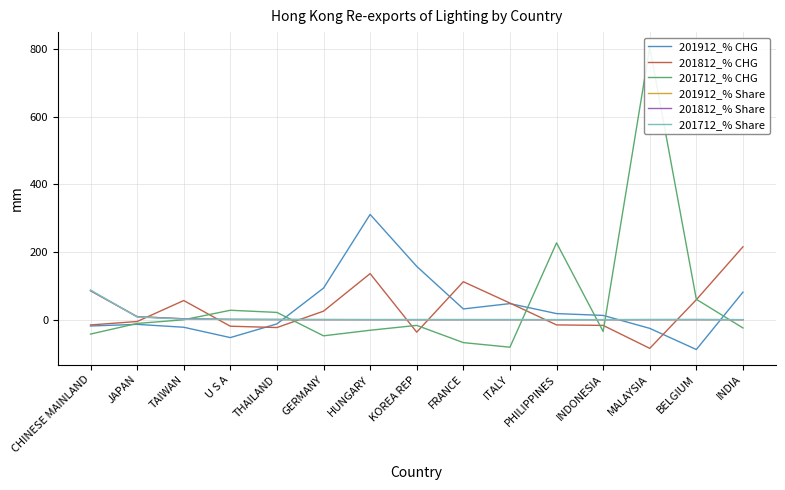

Reading right to left, list all the values displayed in this chart.

201912_% CHG: INDIA=81.3	BELGIUM=-88.2	MALAYSIA=-25.6	INDONESIA=12.6	PHILIPPINES=18.0	ITALY=47.5	FRANCE=31.8	KOREA REP=157.5	HUNGARY=311.0	GERMANY=93.4	THAILAND=-12.4	U S A=-52.9	TAIWAN=-22.3	JAPAN=-13.8	CHINESE MAINLAND=-18.6
201812_% CHG: INDIA=215.3	BELGIUM=59.1	MALAYSIA=-84.7	INDONESIA=-16.9	PHILIPPINES=-15.5	ITALY=49.1	FRANCE=112.2	KOREA REP=-36.9	HUNGARY=136.2	GERMANY=25.2	THAILAND=-23.2	U S A=-19.3	TAIWAN=56.6	JAPAN=-5.4	CHINESE MAINLAND=-15.5
201712_% CHG: INDIA=-24.4	BELGIUM=60.2	MALAYSIA=805.0	INDONESIA=-34.9	PHILIPPINES=227.0	ITALY=-81.3	FRANCE=-67.7	KOREA REP=-16.8	HUNGARY=-31.2	GERMANY=-47.7	THAILAND=21.5	U S A=27.8	TAIWAN=-0.3	JAPAN=-11.2	CHINESE MAINLAND=-42.6
201912_% Share: INDIA=0.0	BELGIUM=0.1	MALAYSIA=0.1	INDONESIA=0.1	PHILIPPINES=0.1	ITALY=0.2	FRANCE=0.2	KOREA REP=0.3	HUNGARY=0.3	GERMANY=0.4	THAILAND=0.4	U S A=0.5	TAIWAN=2.6	JAPAN=9.2	CHINESE MAINLAND=85.4
201812_% Share: INDIA=0.0	BELGIUM=0.4	MALAYSIA=0.1	INDONESIA=0.1	PHILIPPINES=0.1	ITALY=0.1	FRANCE=0.1	KOREA REP=0.1	HUNGARY=0.1	GERMANY=0.2	THAILAND=0.4	U S A=0.8	TAIWAN=2.7	JAPAN=8.8	CHINESE MAINLAND=85.8
201712_% Share: INDIA=0.0	BELGIUM=0.2	MALAYSIA=0.5	INDONESIA=0.1	PHILIPPINES=0.1	ITALY=0.1	FRANCE=0.1	KOREA REP=0.1	HUNGARY=0.0	GERMANY=0.1	THAILAND=0.5	U S A=0.9	TAIWAN=1.5	JAPAN=8.0	CHINESE MAINLAND=87.7